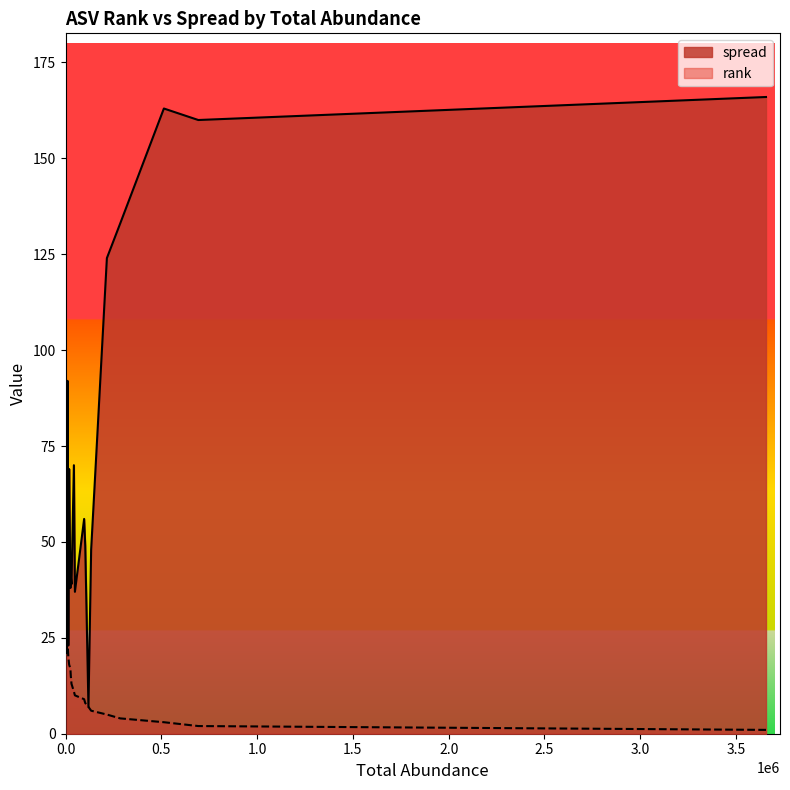

How many lines are shown in the chart?

2